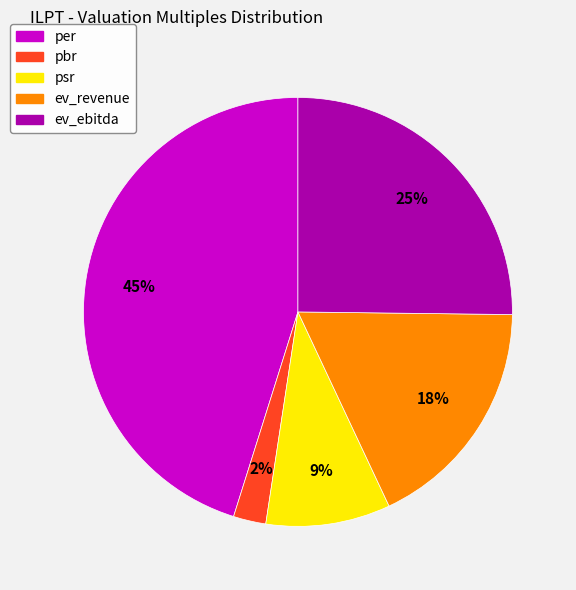

Which category has the smallest portion of the pie?

pbr